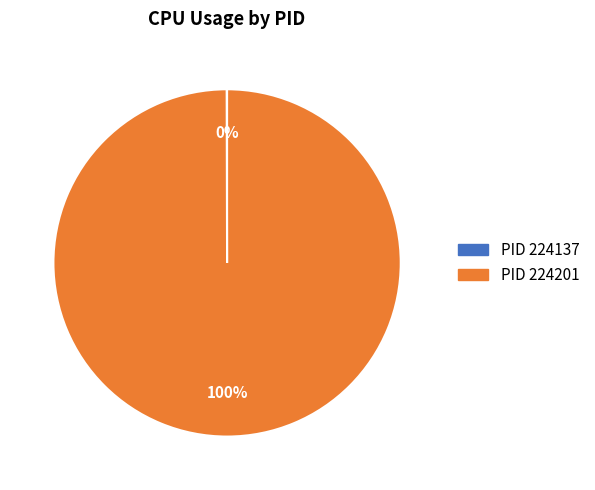

To the nearest percent, what is the difference between the largest and smallest slice percentages?

100%